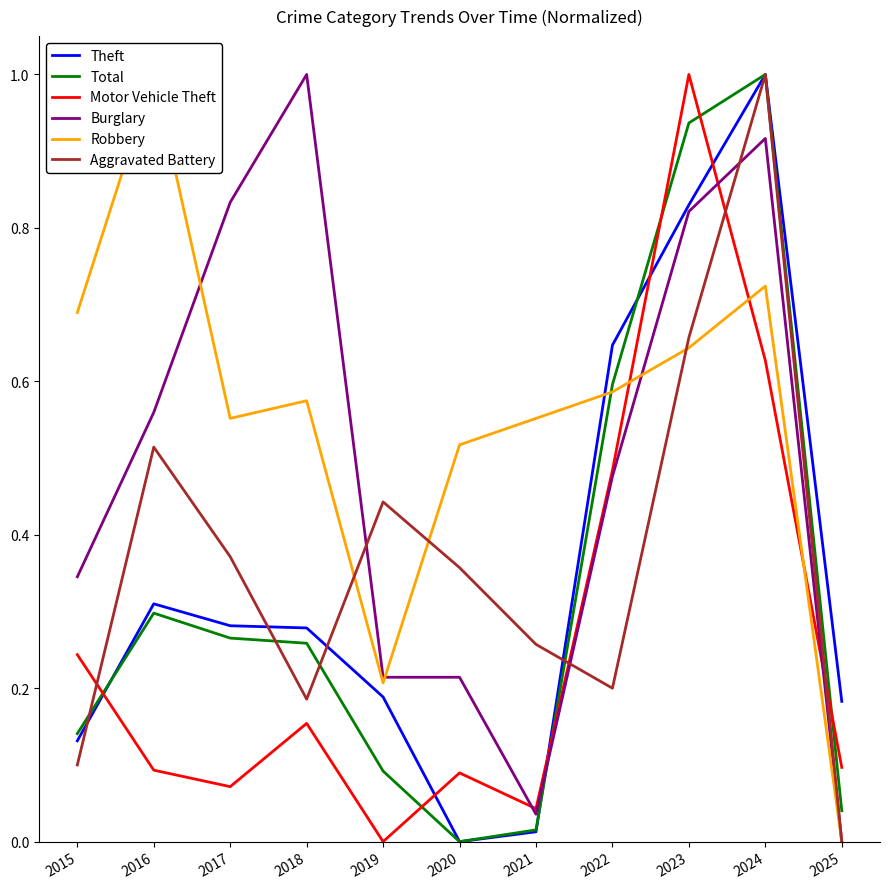

The Burglary series shows 0.0 at 2025. True or false?

True